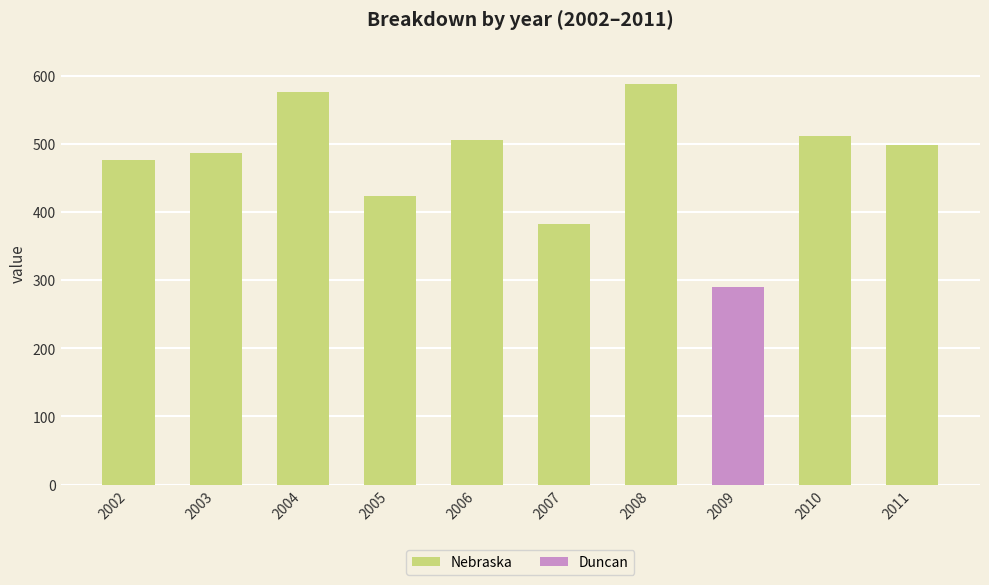

Is it true that Nebraska equals 506 at 2006?

True